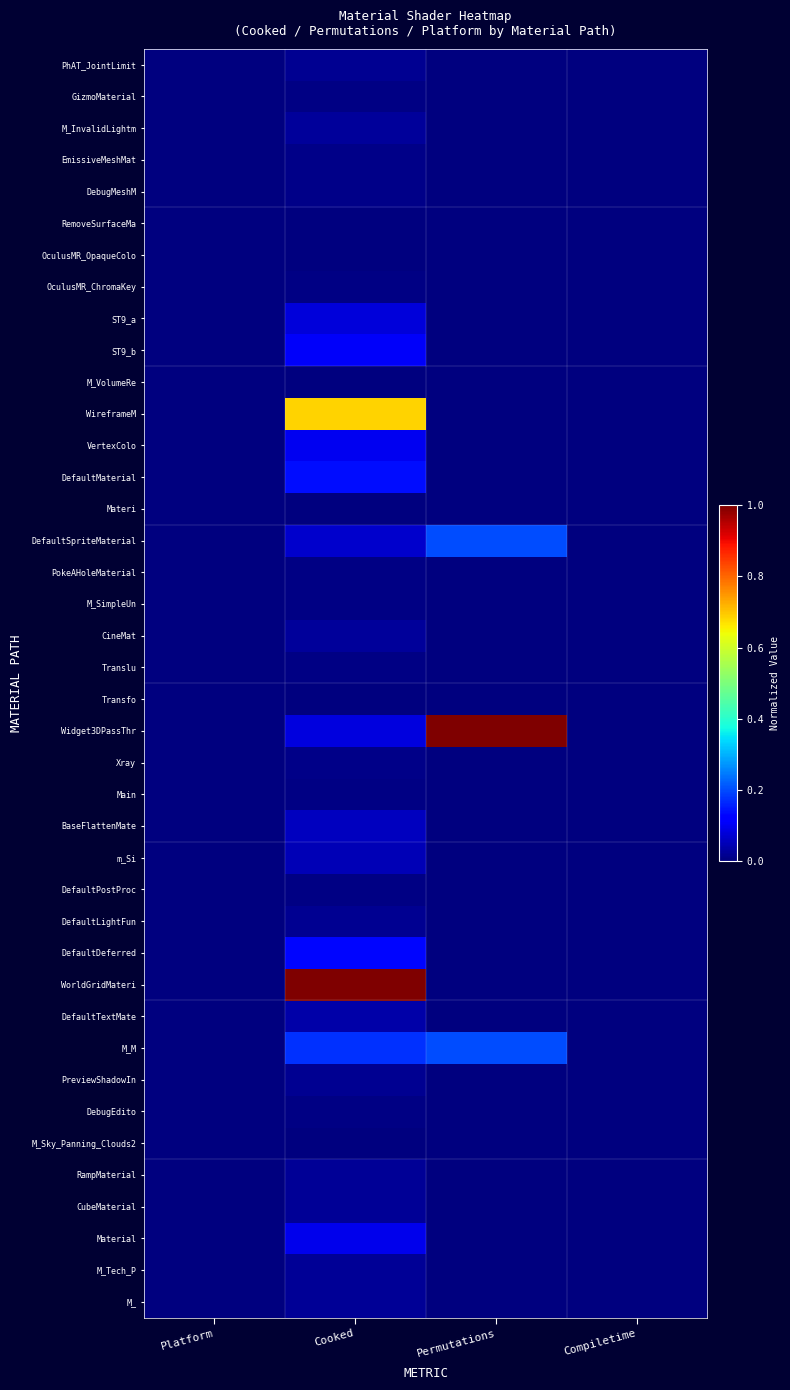

Rank the series at Compiletime from lowest to highest value.

PhAT_JointLimit, GizmoMaterial, M_InvalidLightm, EmissiveMeshMat, DebugMeshM, RemoveSurfaceMa, OculusMR_OpaqueColo, OculusMR_ChromaKey, ST9_a, ST9_b, M_VolumeRe, WireframeM, VertexColo, DefaultMaterial, Materi, DefaultSpriteMaterial, PokeAHoleMaterial, M_SimpleUn, CineMat, Translu, Transfo, Widget3DPassThr, Xray, Main, BaseFlattenMate, m_Si, DefaultPostProc, DefaultLightFun, DefaultDeferred, WorldGridMateri, DefaultTextMate, M_M, PreviewShadowIn, DebugEdito, M_Sky_Panning_Clouds2, RampMaterial, CubeMaterial, Material, M_Tech_P, M_